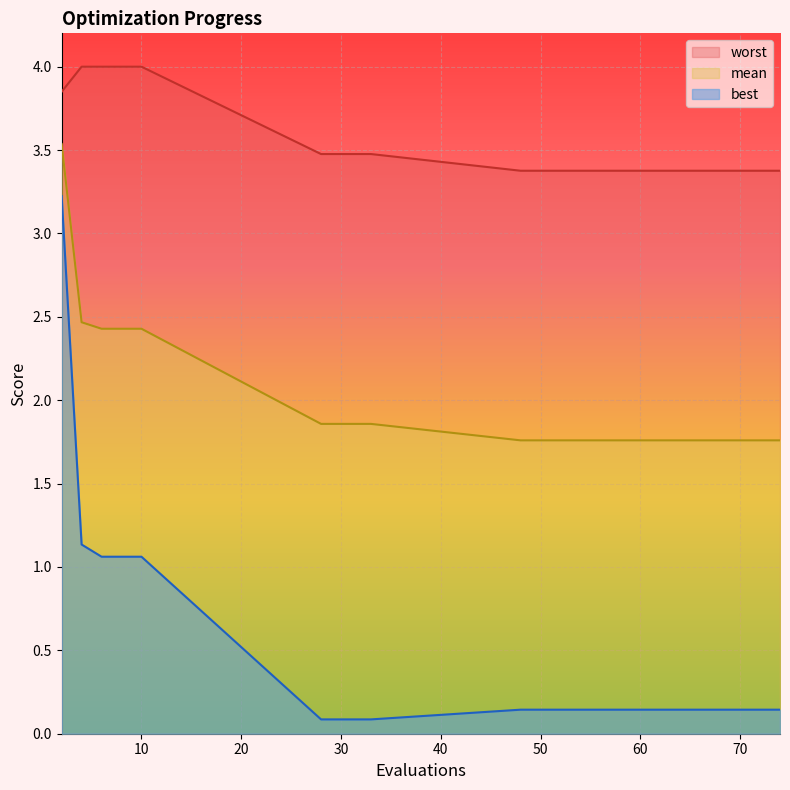

Between 33 and 55, which is larger?

33